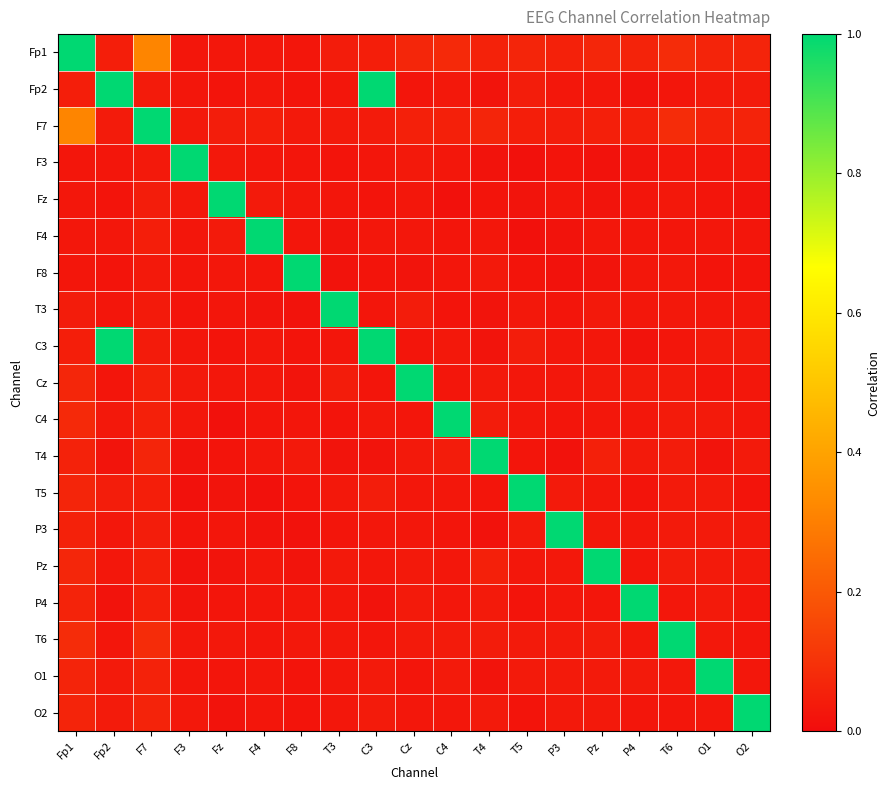

What is the maximum value shown in the chart?

1.0